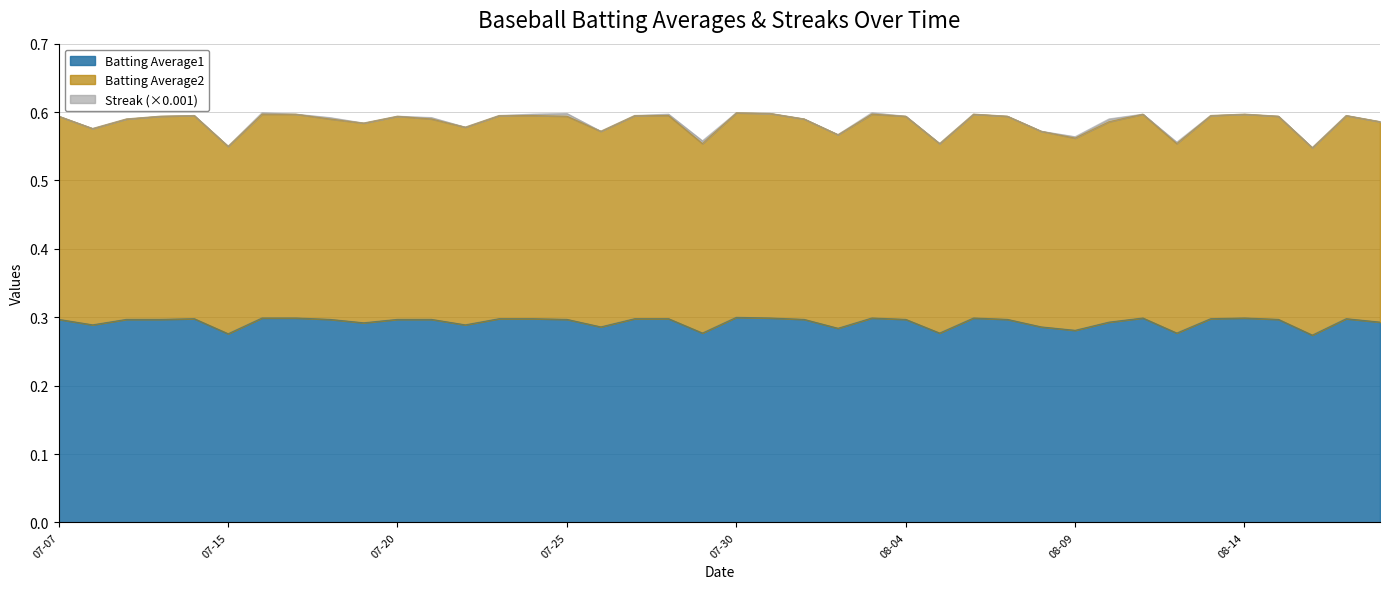

The value of Batting Average1 at 07-25 is 0.3. True or false?

True